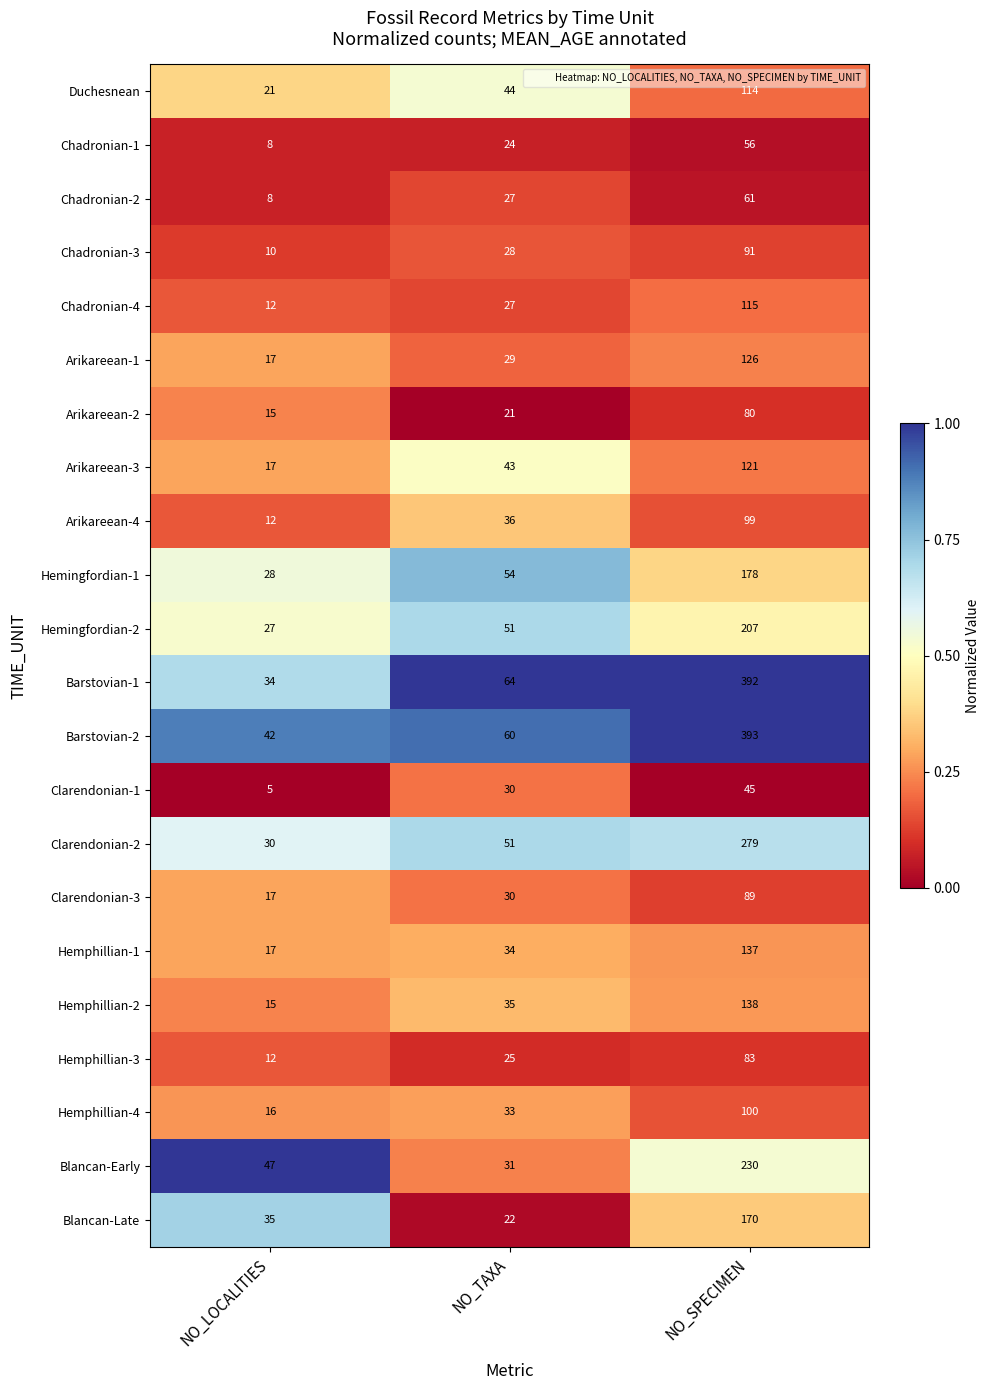

True or false: Clarendonian-3 has a value of 17 at NO_LOCALITIES.

True